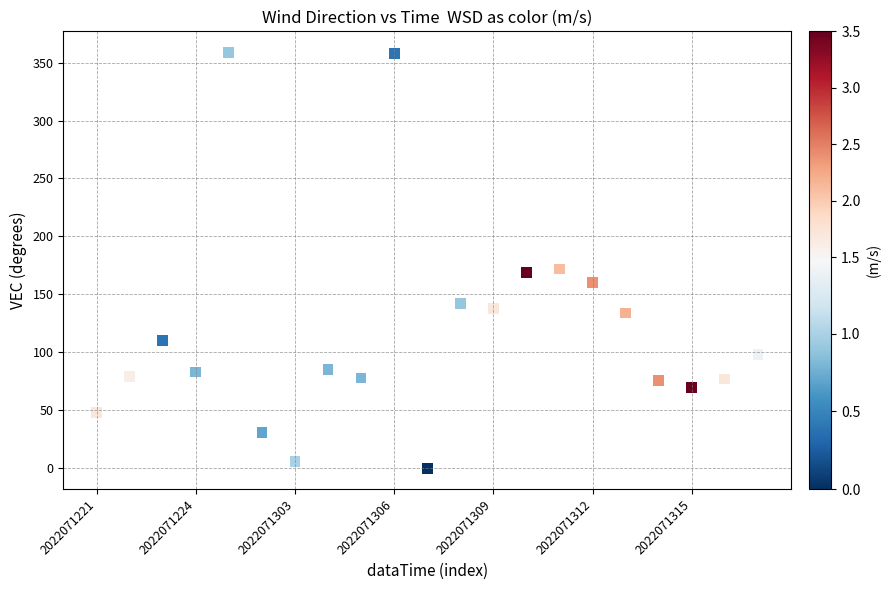

What is the range of Y values (max minus min)?

359